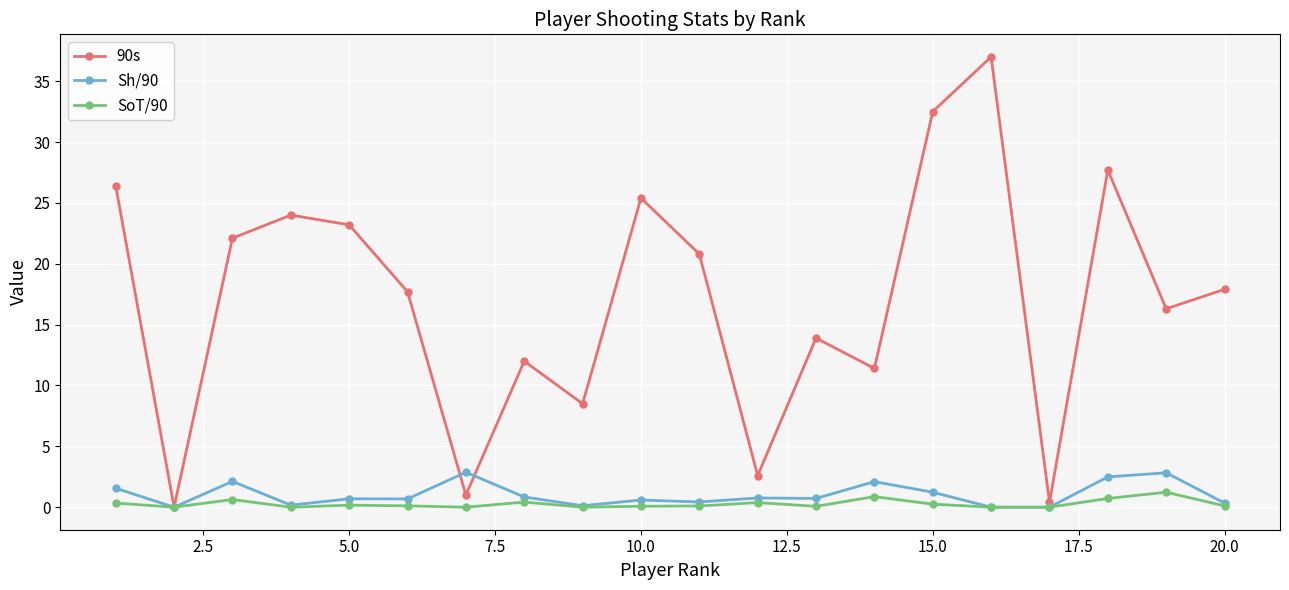

How many interior local peaks does the 90s series have?

6